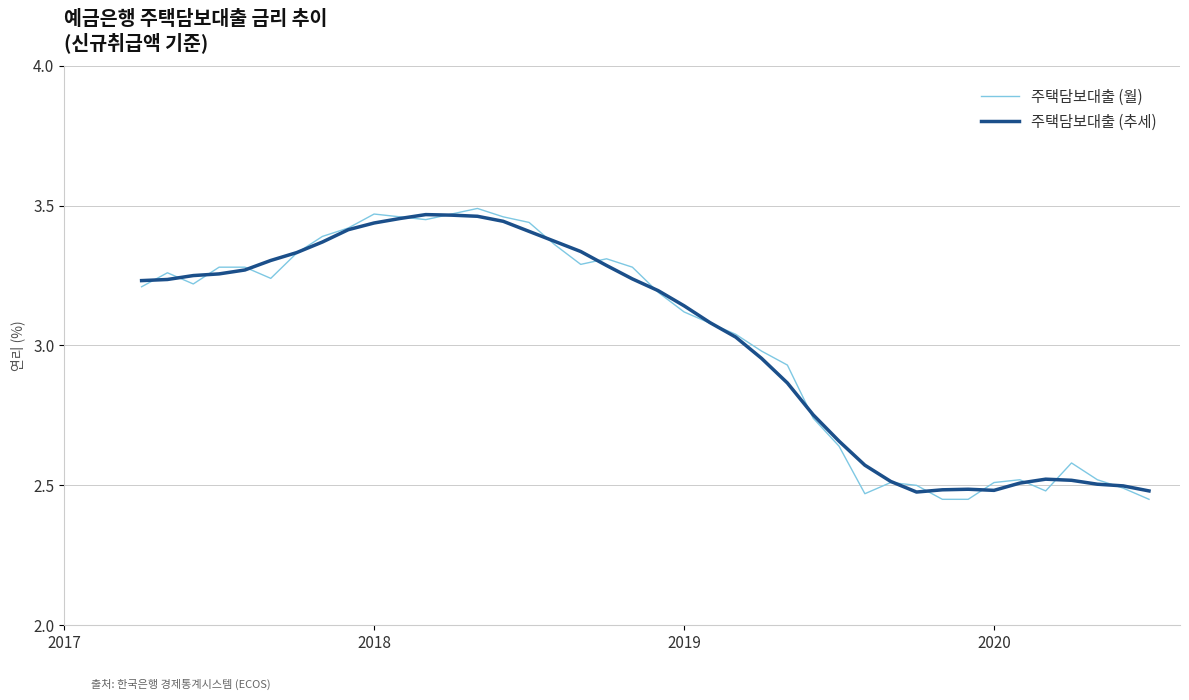

After their last crossing, which series has the higher values: 주택담보대출 (월) or 주택담보대출 (추세)?

주택담보대출 (추세)